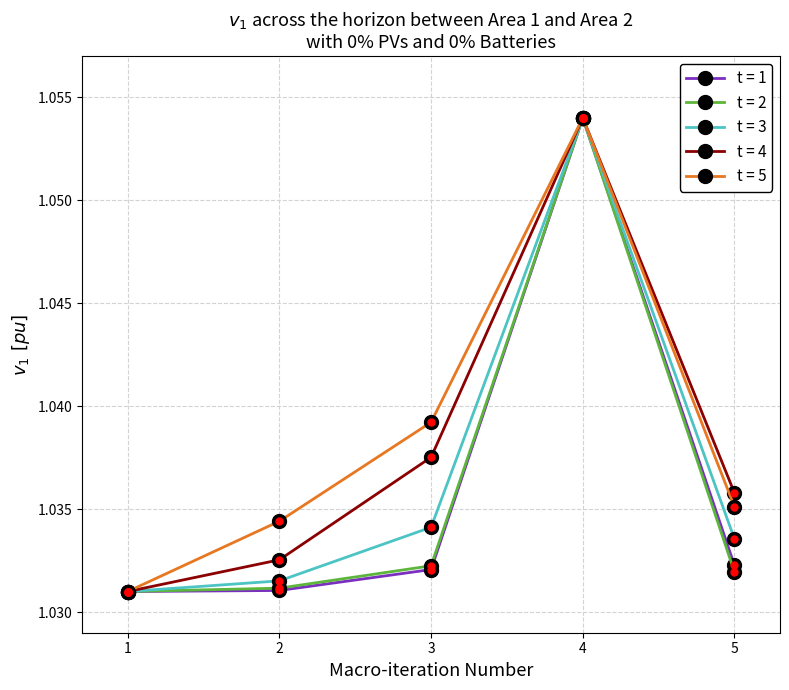

At which label does t = 2 reach its peak?

4